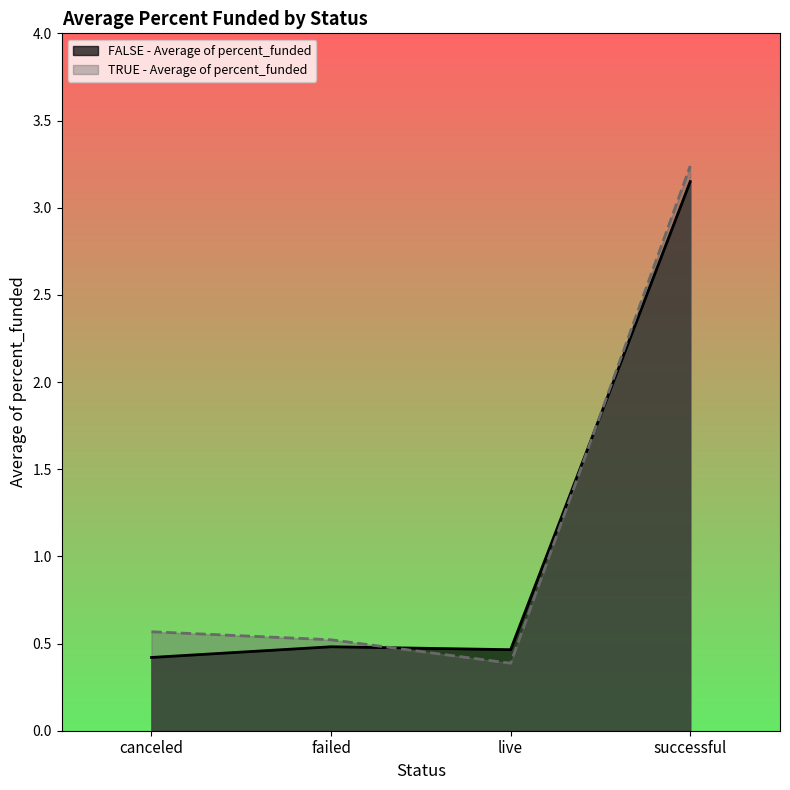

Reading right to left, transcribe all the data shown in this chart.

FALSE - Average of percent_funded: successful=3.1	live=0.5	failed=0.5	canceled=0.4
TRUE - Average of percent_funded: successful=3.2	live=0.4	failed=0.5	canceled=0.6